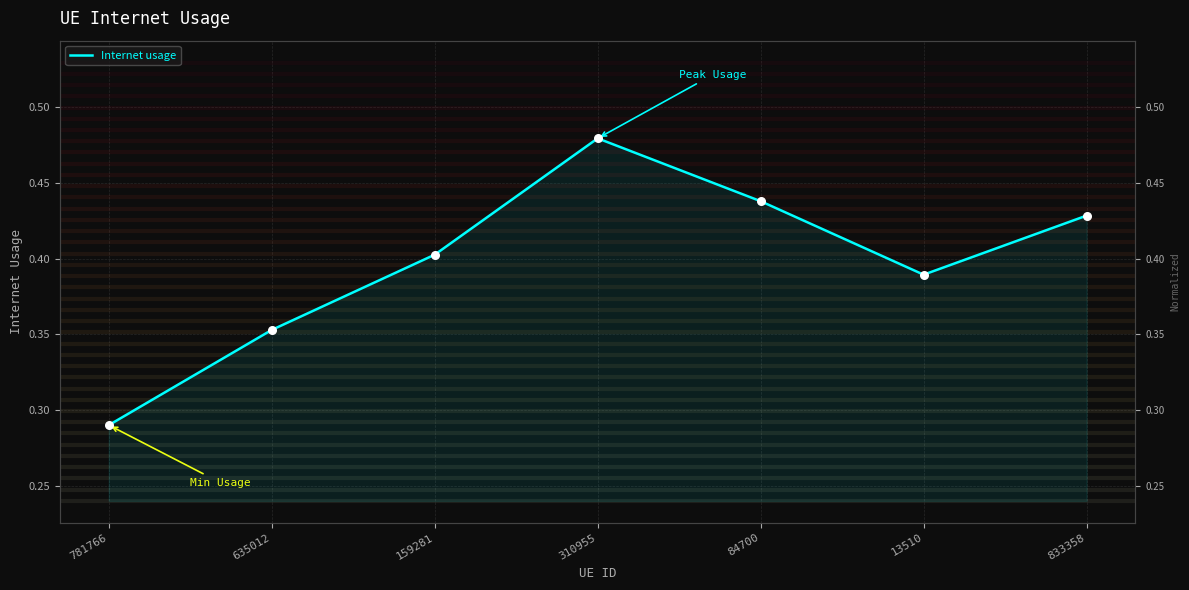

What is the change in value from 781766 to 635012?

+0.1